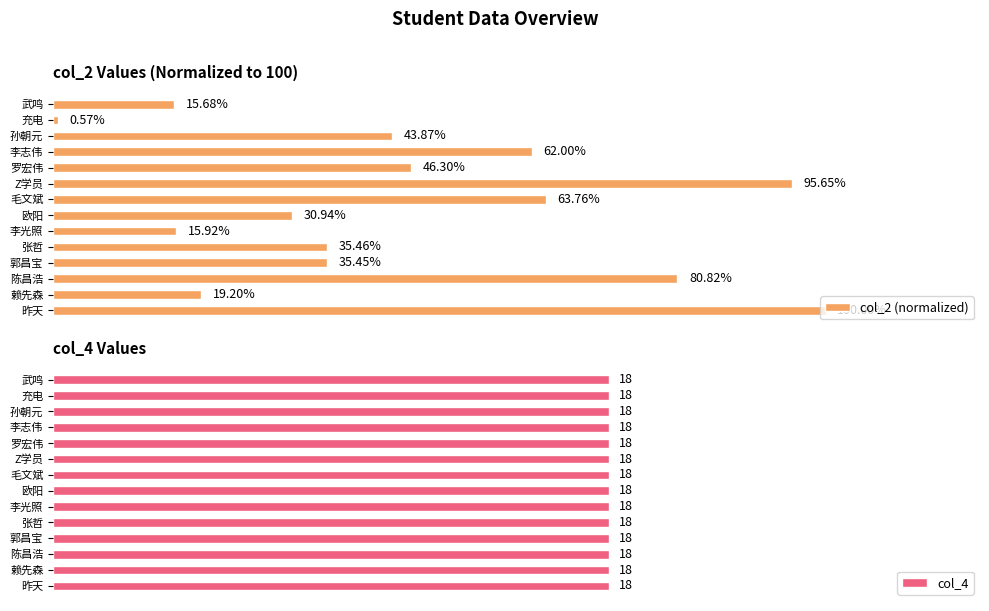

What is the difference between the maximum and minimum values in the col_2 (normalized) series?

99.4